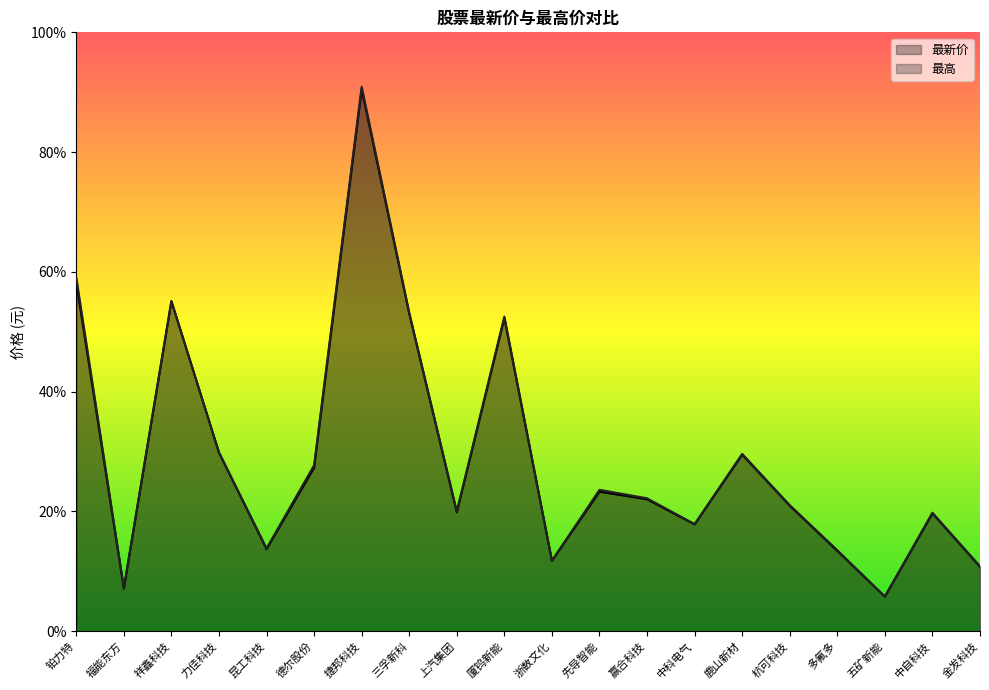

How many values in the 最高 series exceed 22?

10